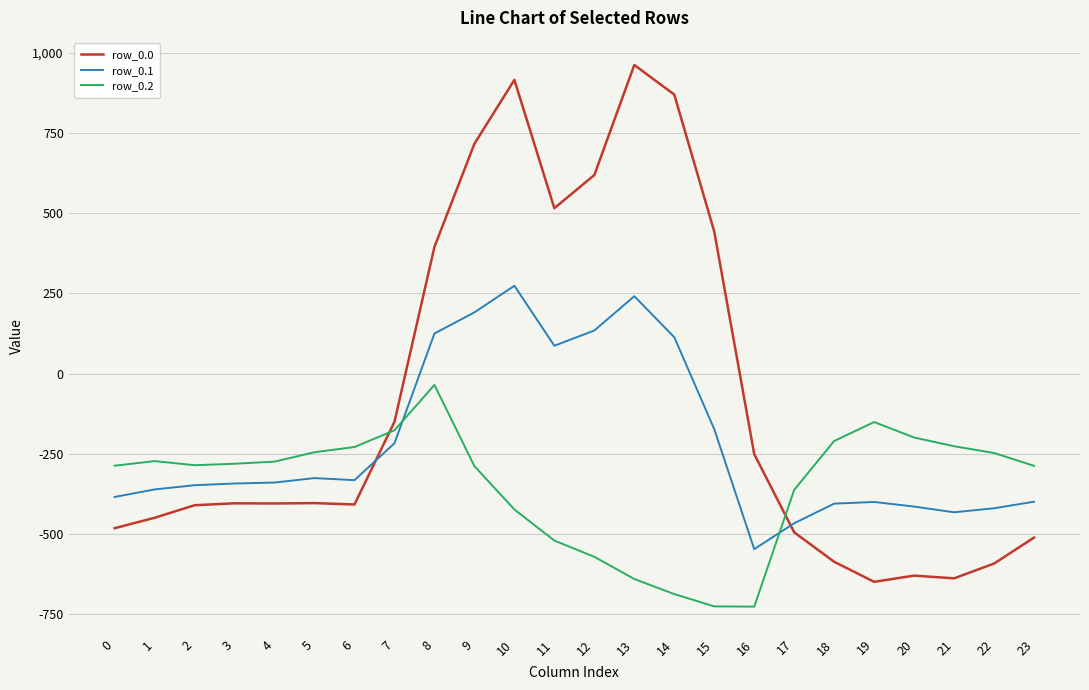

Which series ends up on top after the final intersection of row_0.0 and row_0.2?

row_0.2